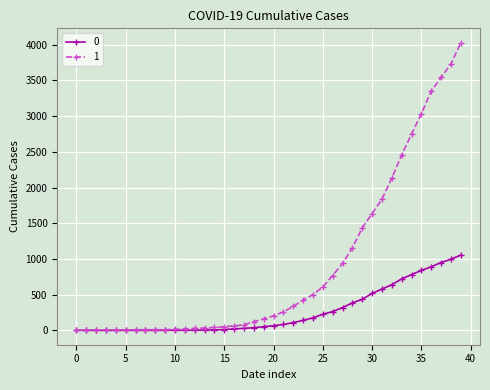

What is the minimum value for 1?

3